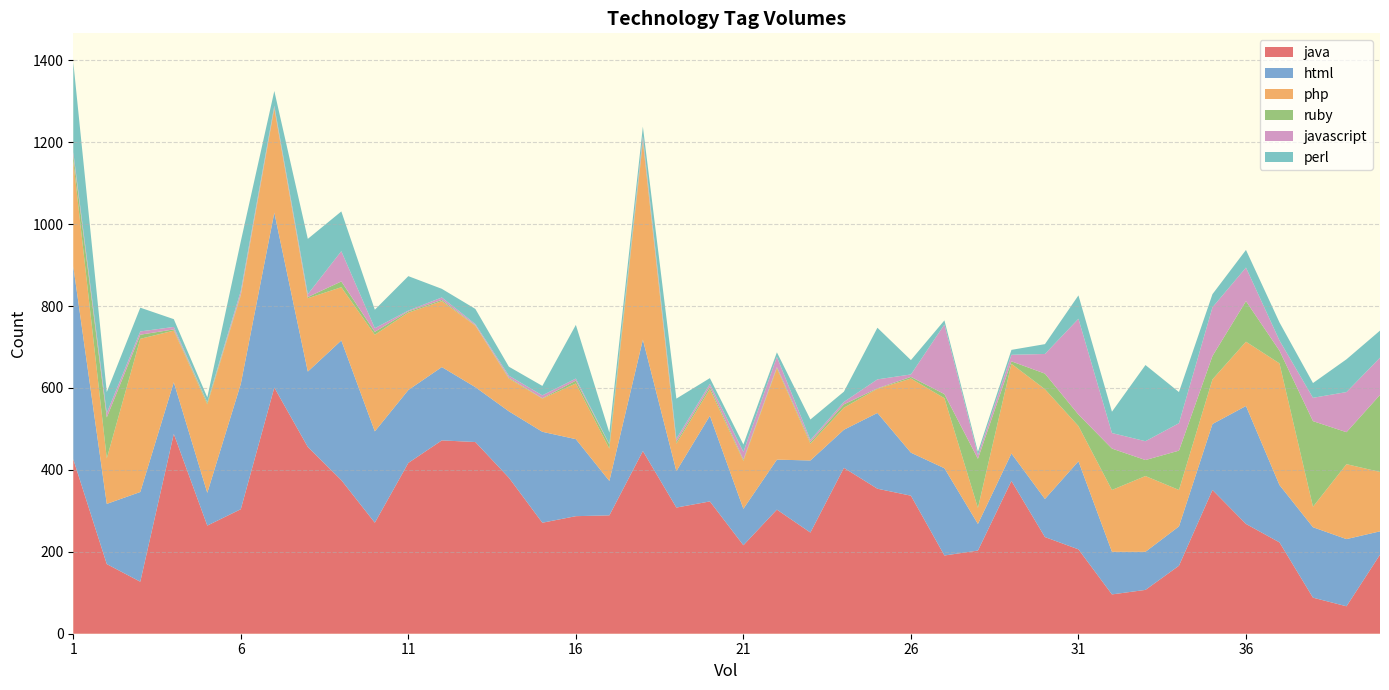

Reading left to right, transcribe all the data shown in this chart.

java: 1=426	2=170	3=127	4=488	5=264	6=304	7=601	8=456	9=375	10=271	11=417	12=472	13=468	14=381	15=271	16=287	17=289	18=446	19=308	20=323	21=216	22=303	23=247	24=405	25=354	26=337	27=191	28=203	29=373	30=236	31=206	32=96	33=107	34=166	35=351	36=268	37=223	38=88	39=67	40=193
html: 1=471	2=147	3=219	4=126	5=80	6=306	7=427	8=184	9=341	10=223	11=178	12=179	13=134	14=162	15=222	16=188	17=84	18=272	19=89	20=209	21=89	22=122	23=176	24=93	25=185	26=105	27=213	28=65	29=67	30=93	31=215	32=104	33=93	34=96	35=161	36=288	37=140	38=172	39=164	40=57
php: 1=257	2=111	3=374	4=126	5=216	6=216	7=254	8=179	9=130	10=236	11=189	12=161	13=150	14=80	15=81	16=136	17=79	18=482	19=67	20=65	21=117	22=223	23=41	24=54	25=59	26=181	27=171	28=39	29=219	30=268	31=86	32=151	33=185	34=89	35=109	36=157	37=297	38=50	39=183	40=145
ruby: 1=15	2=100	3=10	4=3	5=4	6=3	7=3	8=3	9=14	10=7	11=3	12=3	13=1	14=2	15=1	16=7	17=10	18=6	19=5	20=6	21=3	22=3	23=4	24=8	25=1	26=4	27=10	28=120	29=6	30=38	31=28	32=101	33=39	34=96	35=57	36=99	37=31	38=209	39=78	40=188
javascript: 1=7	2=11	3=8	4=6	5=1	6=8	7=4	8=7	9=74	10=9	11=2	12=6	13=3	14=5	15=7	16=5	17=1	18=9	19=7	20=7	21=19	22=25	23=5	24=6	25=22	26=6	27=170	28=9	29=16	30=48	31=234	32=38	33=46	34=67	35=119	36=82	37=25	38=57	39=98	40=91
perl: 1=220	2=51	3=58	4=19	5=12	6=121	7=36	8=135	9=97	10=45	11=84	12=21	13=37	14=22	15=23	16=131	17=28	18=23	19=98	20=14	21=18	22=11	23=50	24=25	25=126	26=35	27=10	28=8	29=12	30=24	31=57	32=52	33=186	34=76	35=32	36=43	37=44	38=36	39=80	40=66